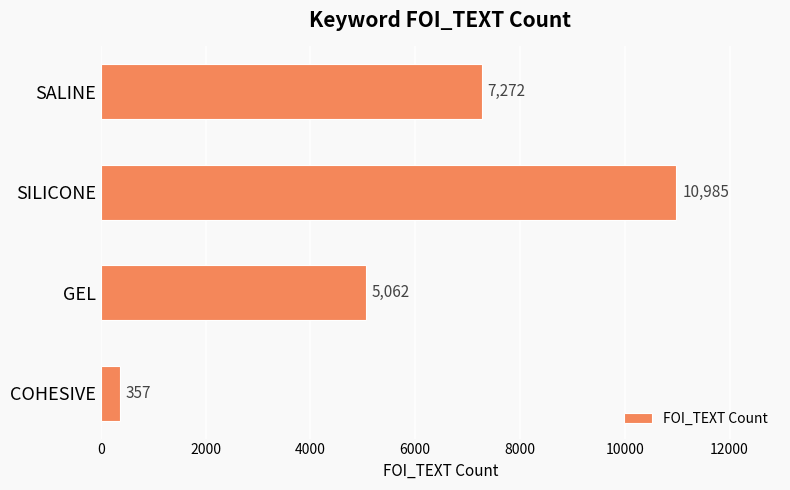

Rank the categories by value from highest to lowest.

SILICONE, SALINE, GEL, COHESIVE